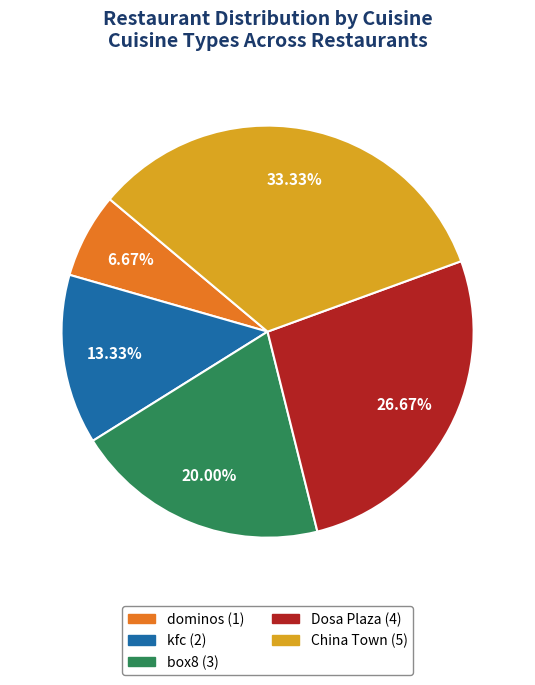

How many slices are in this pie chart?

5